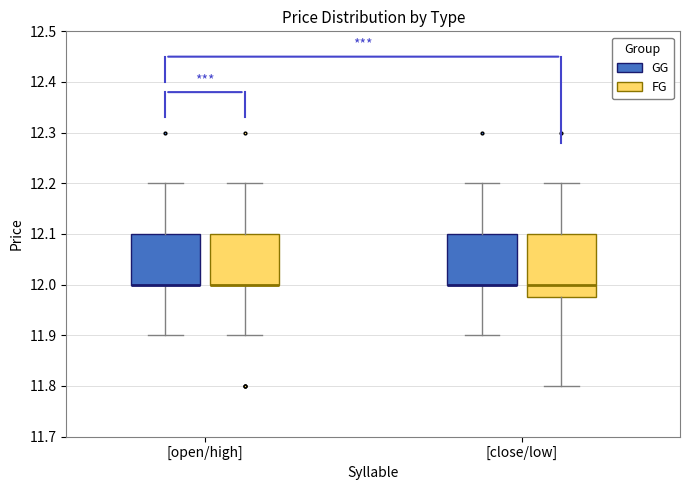

Reading left to right, read every box against the y-axis: the position of its median line, the range the box covers, and the ends of its whiskers. The values are not printed on the chart, so give them approximately, as read against the axis.

[open/high] (GG): median 12.00 (drawn on the box's lower edge), box 12.00 to 12.10, whiskers 11.90 to 12.20
[open/high] (FG): median 12.00 (drawn on the box's lower edge), box 12.00 to 12.10, whiskers 11.90 to 12.20
[close/low] (GG): median 12.00 (drawn on the box's lower edge), box 12.00 to 12.10, whiskers 11.90 to 12.20
[close/low] (FG): median 12.00, box 11.98 to 12.10, whiskers 11.80 to 12.20